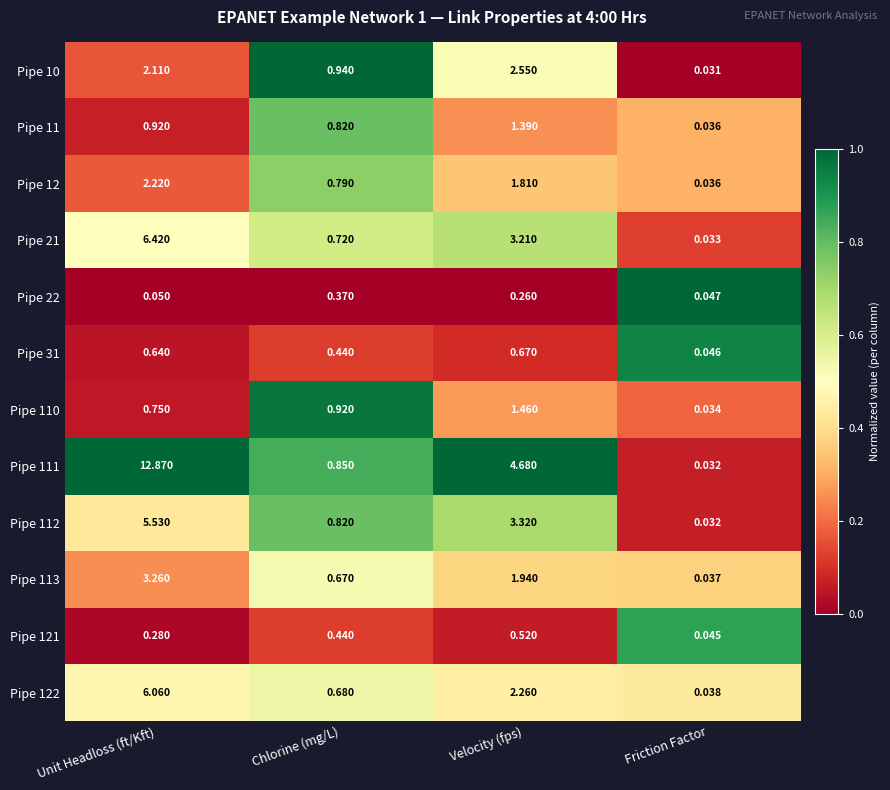

Is the value of Pipe 21 at Chlorine (mg/L) greater than the value of Pipe 122 at Chlorine (mg/L)?

Yes